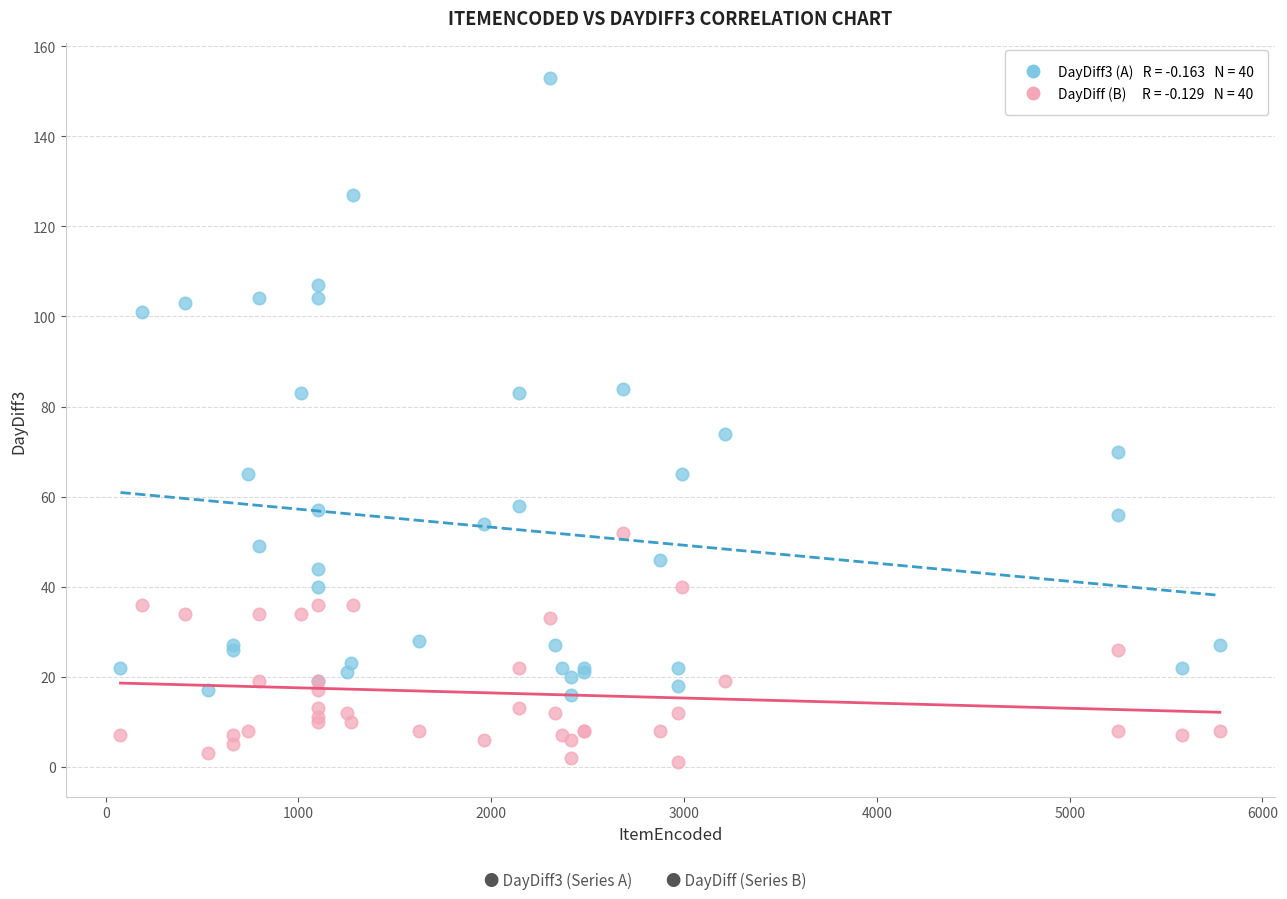

Across all series, what Y value is closest to 77?

74